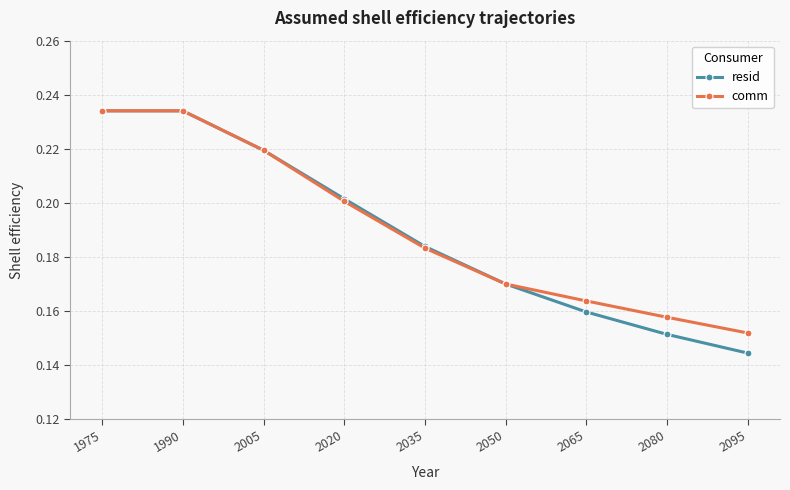

The comm series shows 0.2 at 2095. True or false?

True